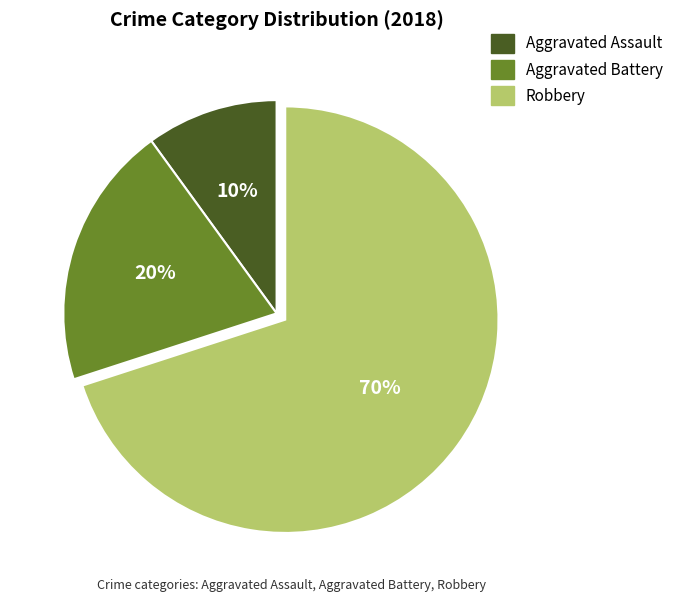

Do Aggravated Battery and Aggravated Assault together represent more than half of the pie?

No